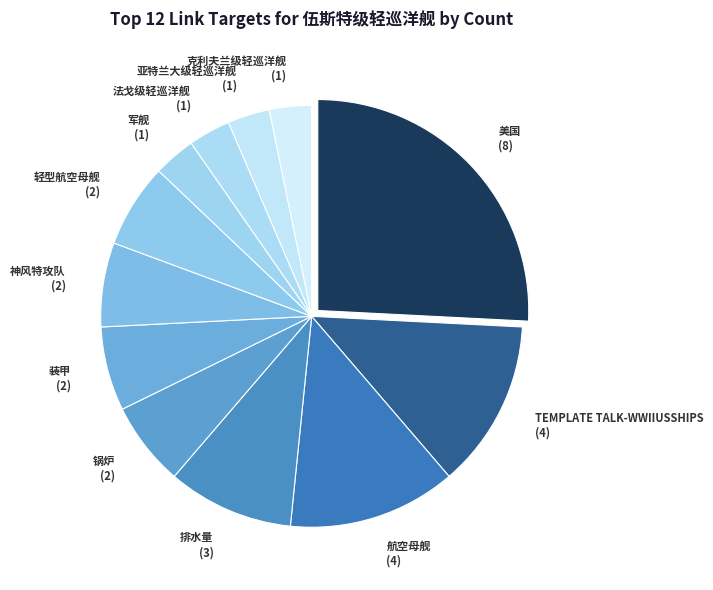

How many slices are in this pie chart?

12